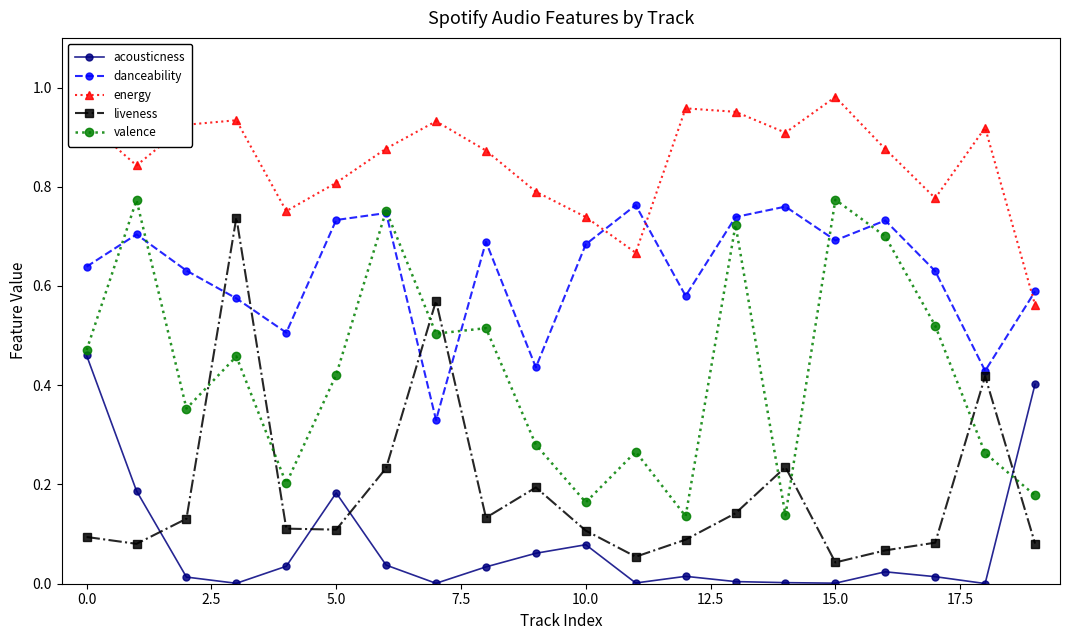

Which series has the widest spread of values?

liveness